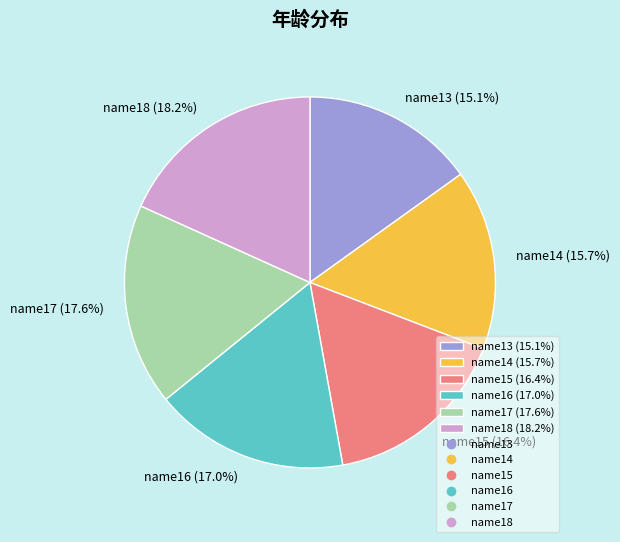

What is the largest slice in the pie chart?

name18